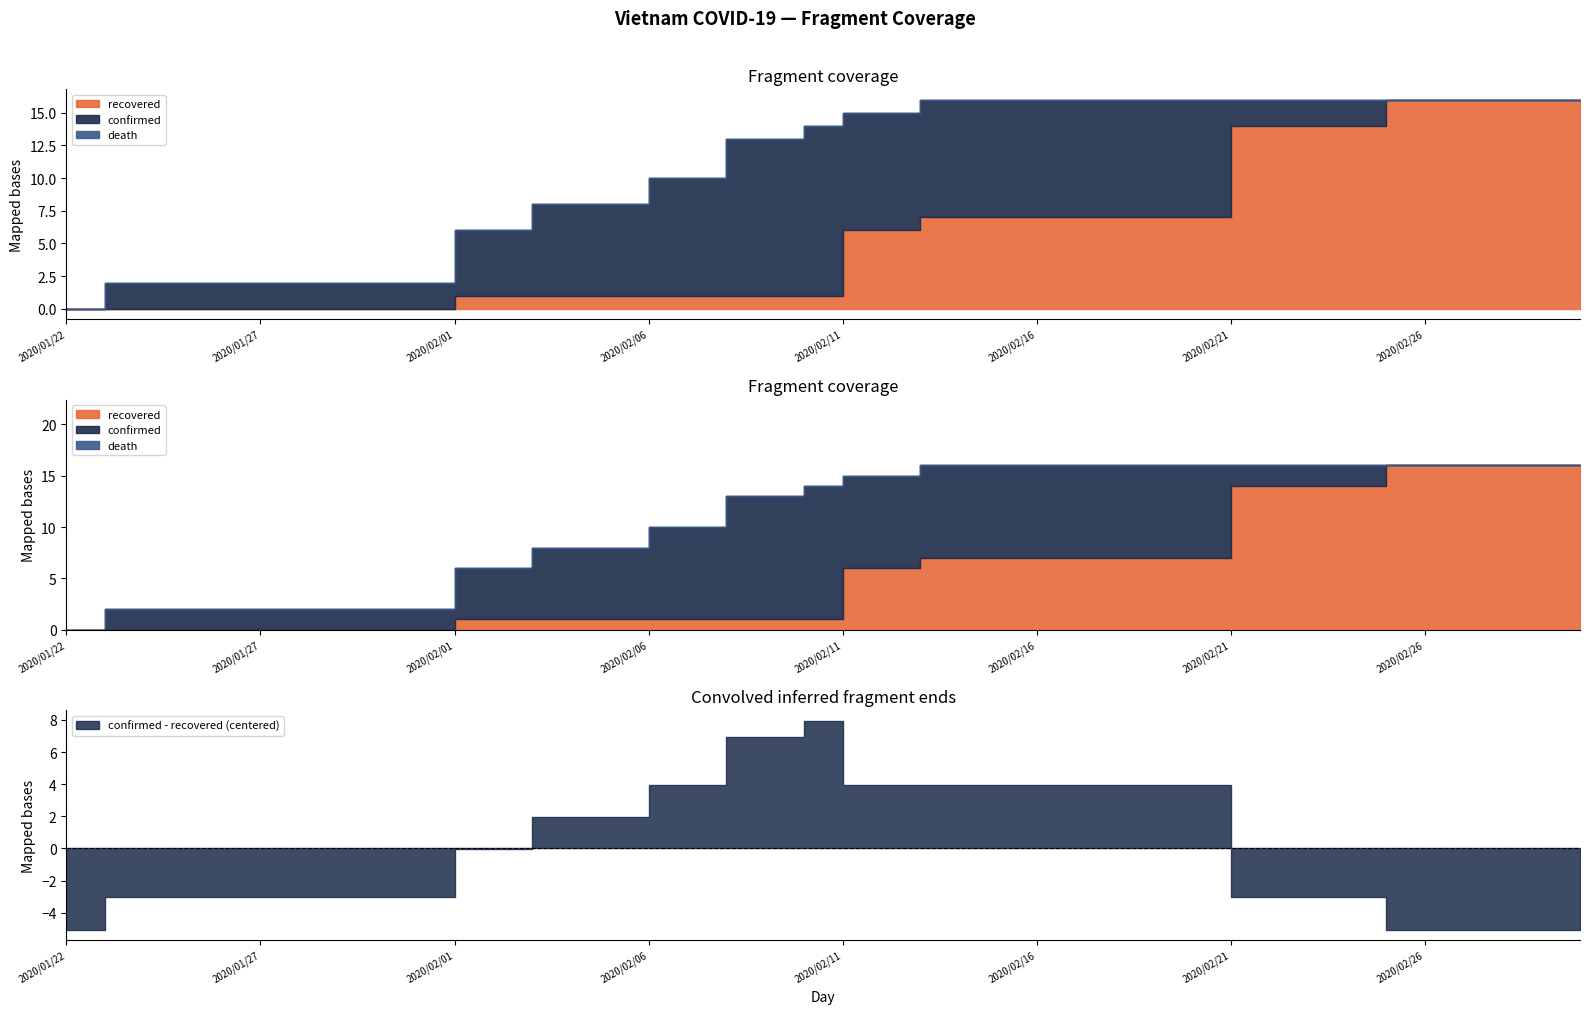

What position from the left is 2020/02/02?

12